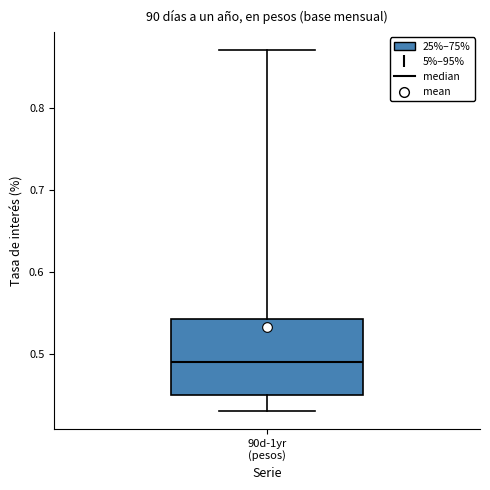

Transcribe this box plot: give where the median line is, the range the box spans, and where the two whiskers end, as read against the y-axis. The values are not printed on the chart, so give them approximately, as read against the axis.

median 0.49, box 0.45 to 0.54, whiskers 0.43 to 0.87